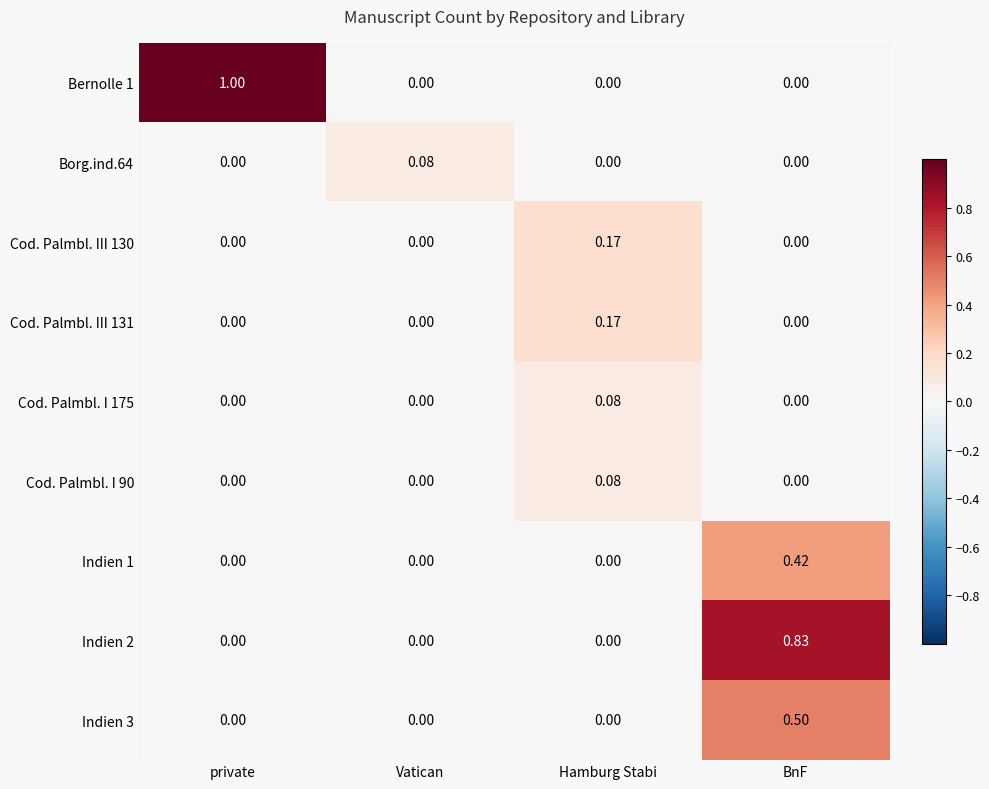

Which label corresponds to the largest value in the chart?

private